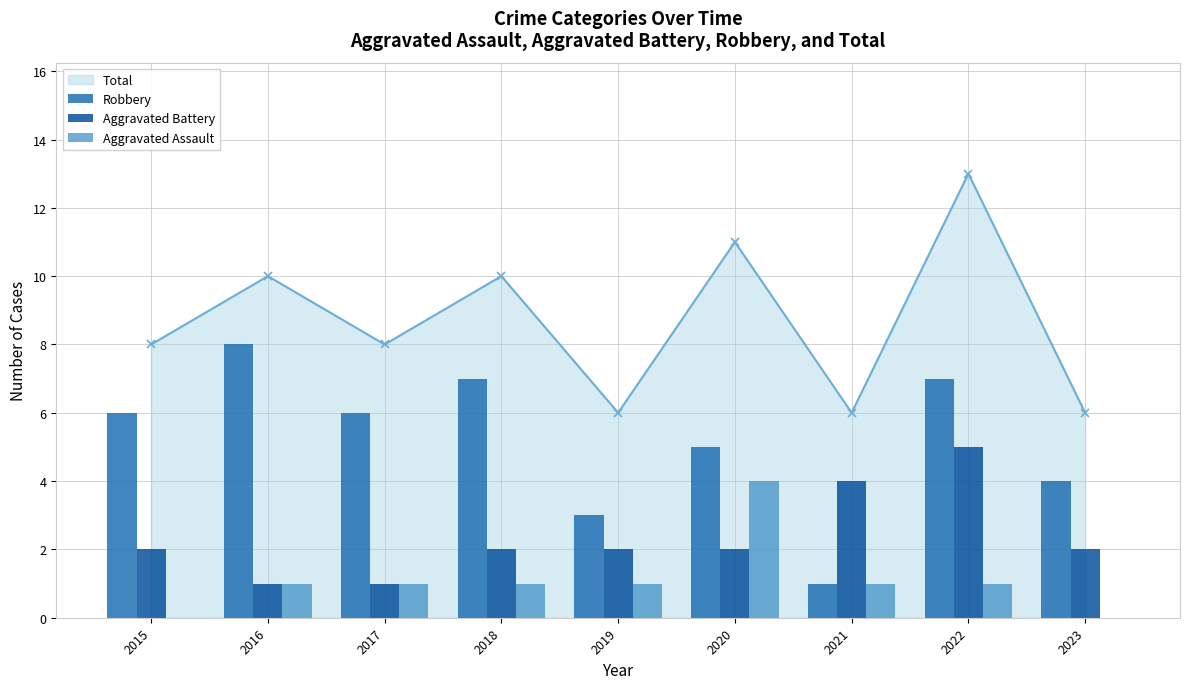

At which label does Robbery reach its minimum?

2021